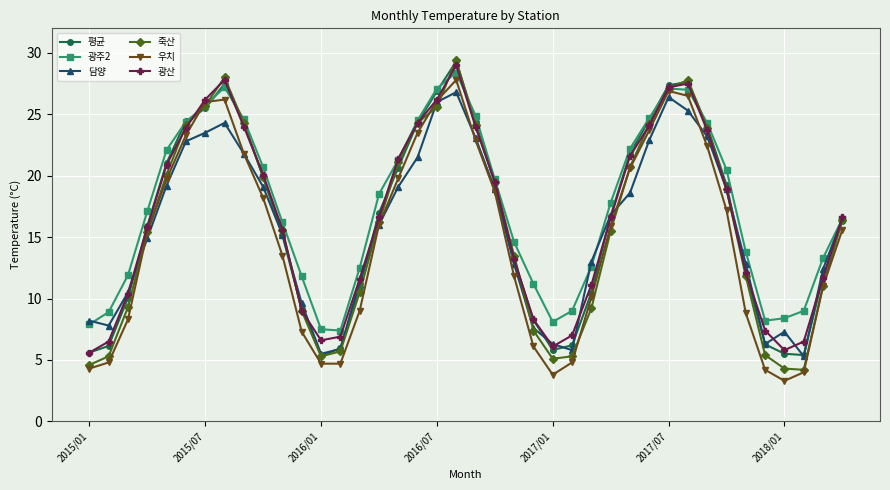

Which series has the widest spread of values?

죽산